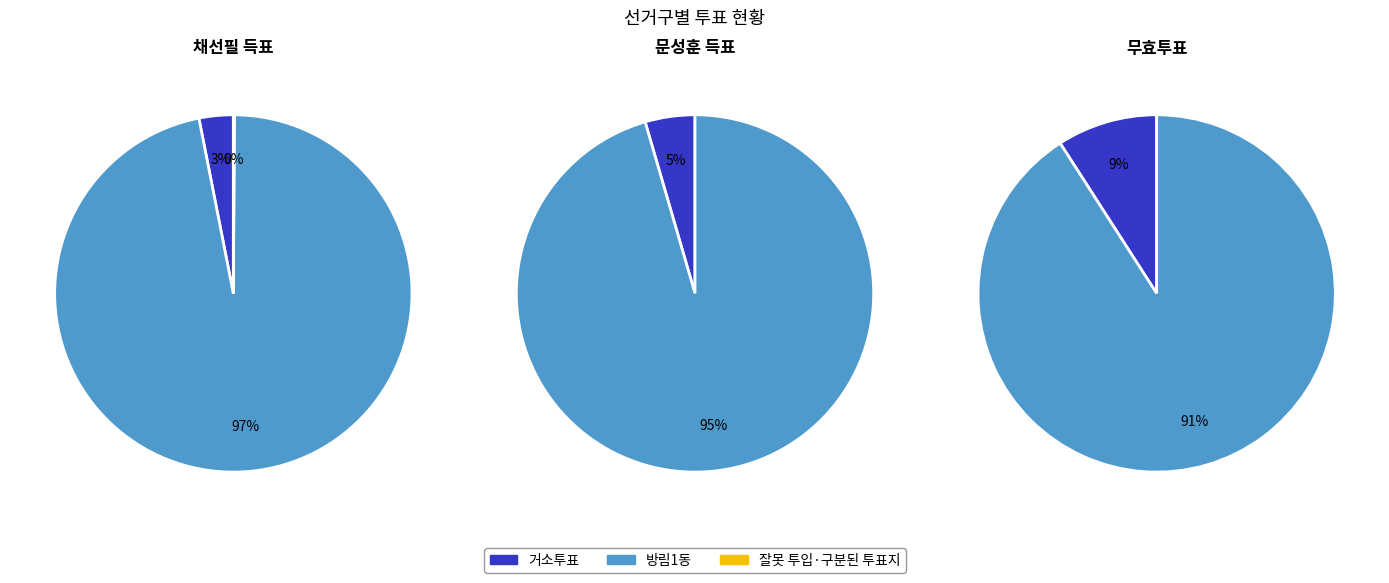

Is there a majority slice in this chart?

Yes